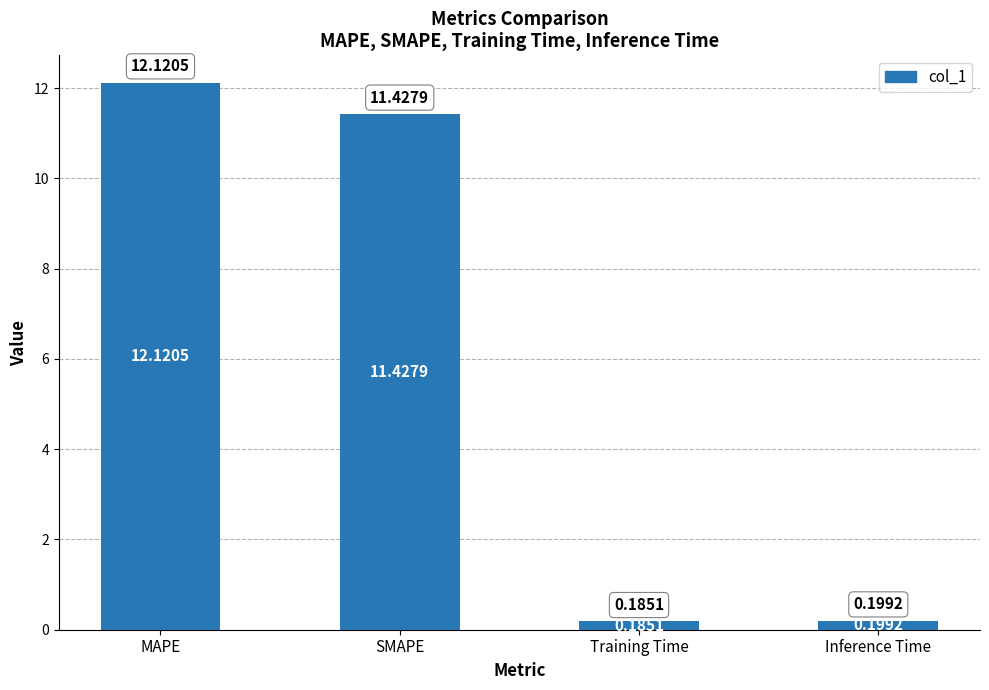

What is the sum of all values?

23.9